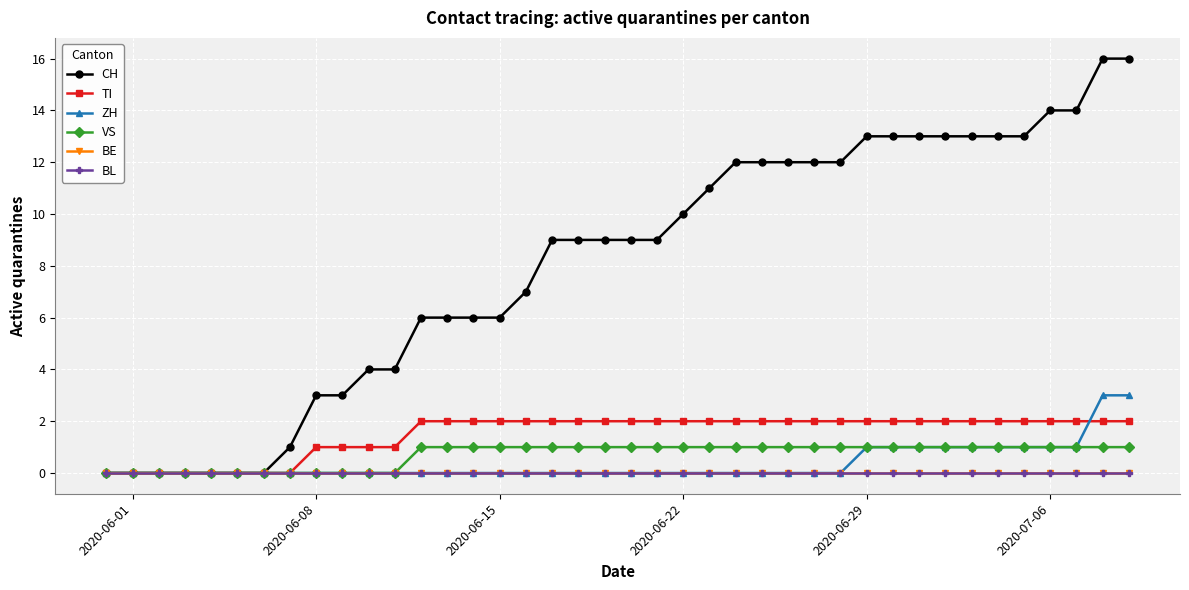

Is this an area chart (filled region under the line)?

No